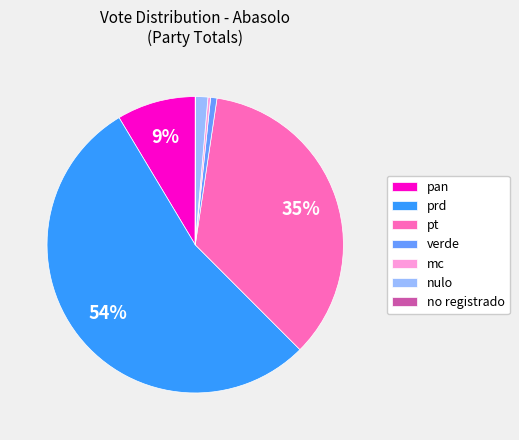

The mc slice represents 0% of the pie. True or false?

True